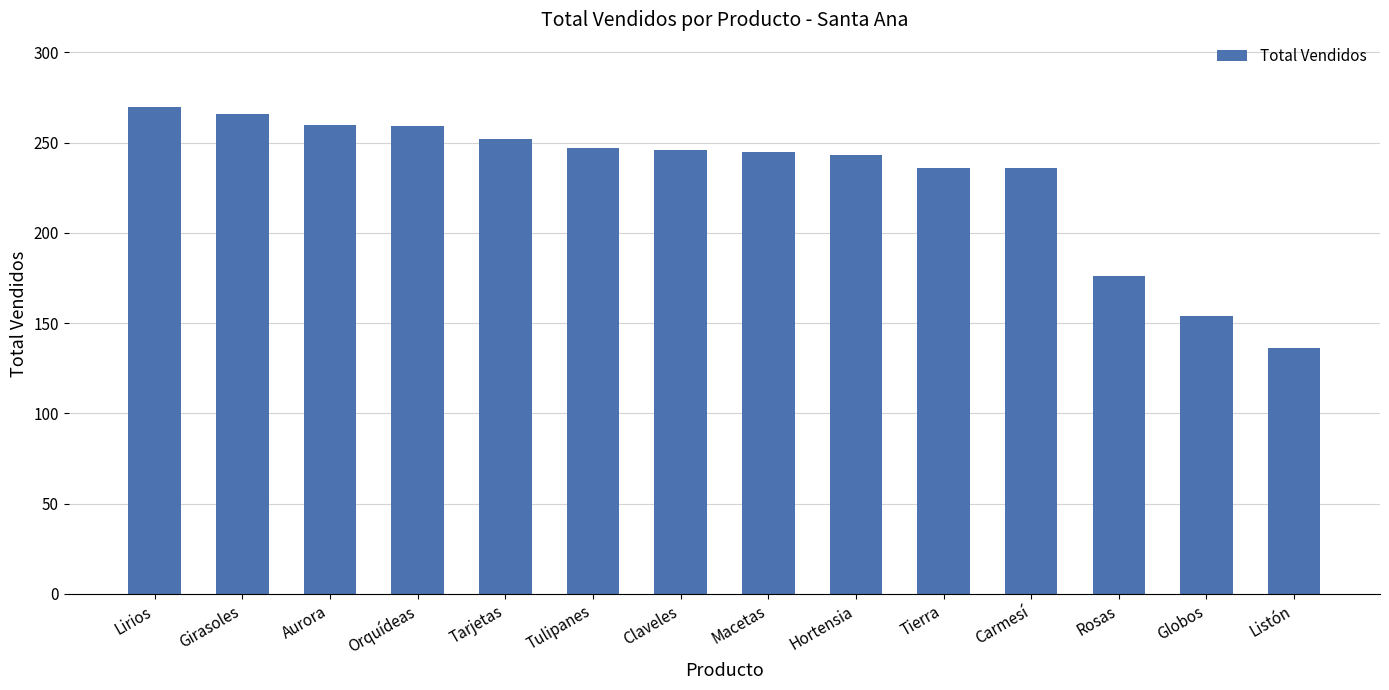

Which has a higher value, Aurora or Hortensia?

Aurora